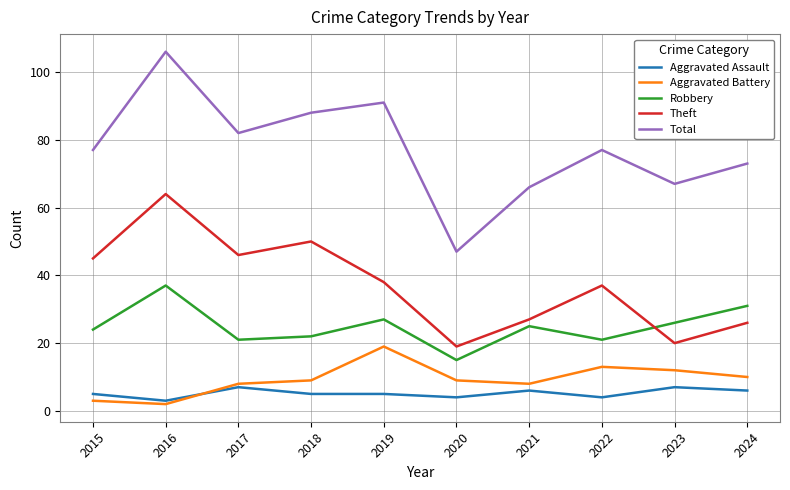

Which label corresponds to the largest value in the chart?

2016